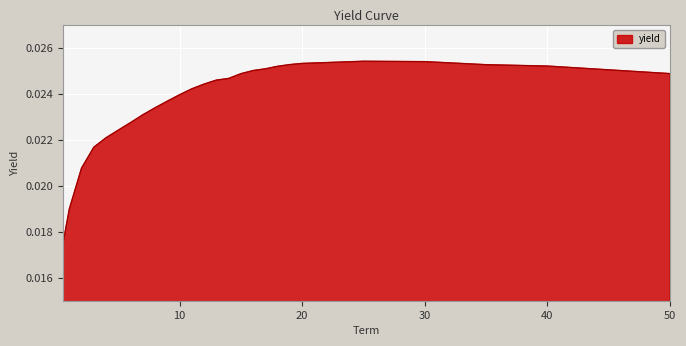

Which label corresponds to the largest value in the chart?

25